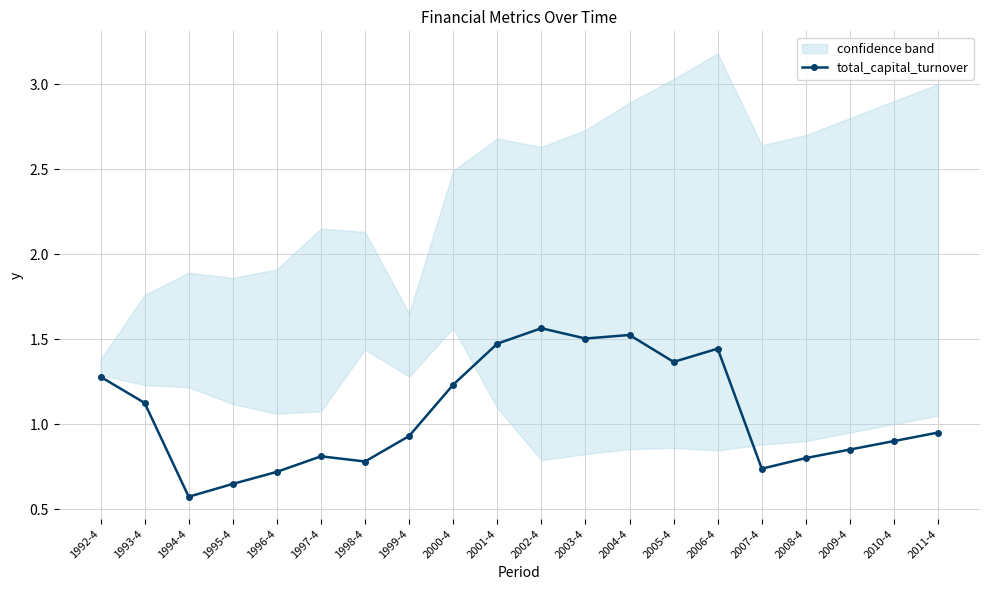

What is the change in value from 1995-4 to 2007-4?

+0.1